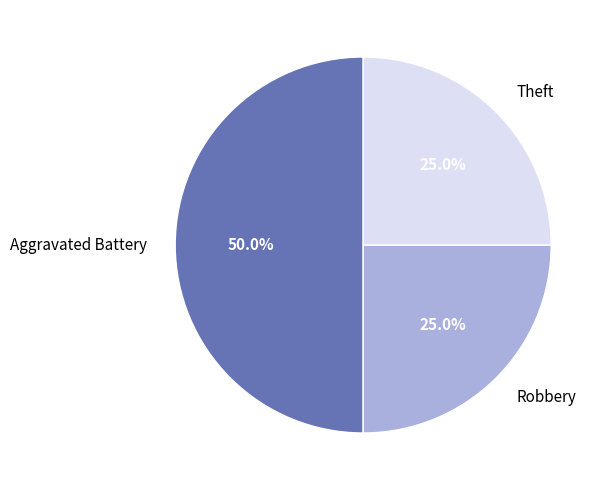

Combined, do Aggravated Battery and Theft account for over 50%?

Yes